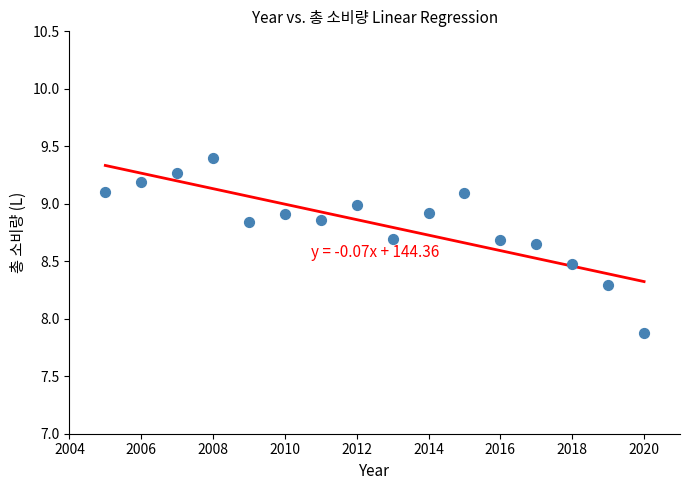

What is the range of X values (max minus min)?

15.0